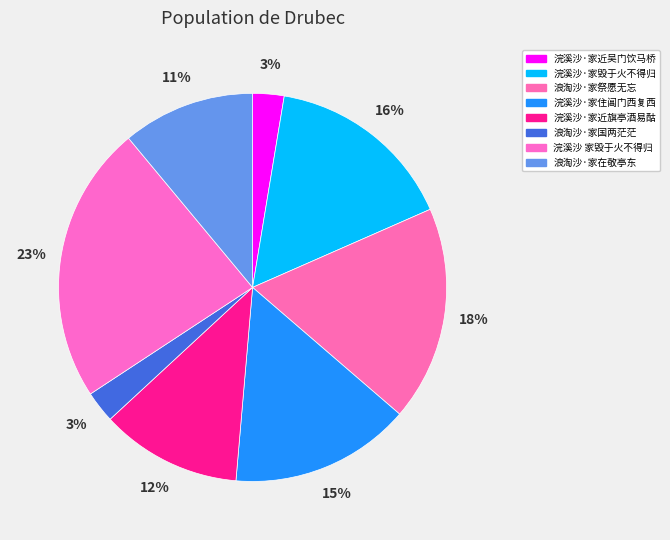

Which slice is the largest?

浣溪沙 家毁于火不得归